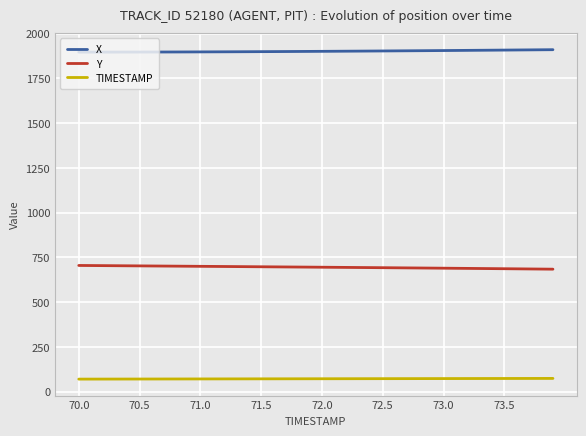

What is the minimum value shown in the chart?

70.0